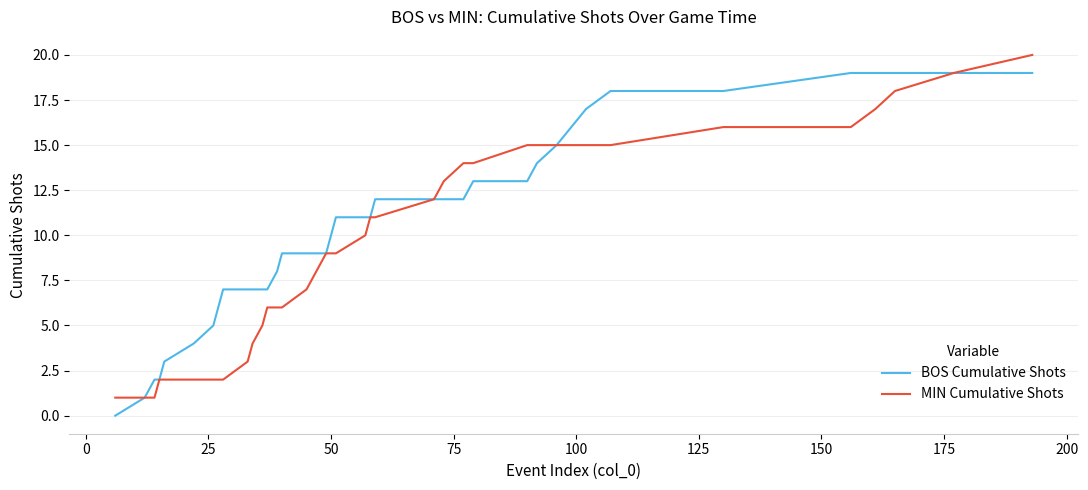

What are all the series names shown in the legend?

BOS Cumulative Shots, MIN Cumulative Shots